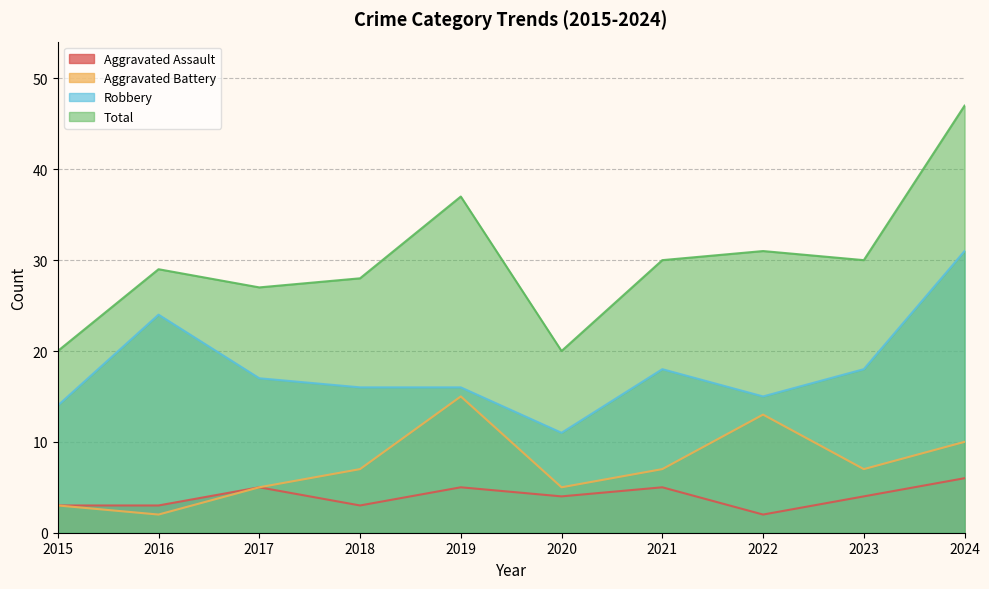

At which category is the sum across all series the highest?

2024